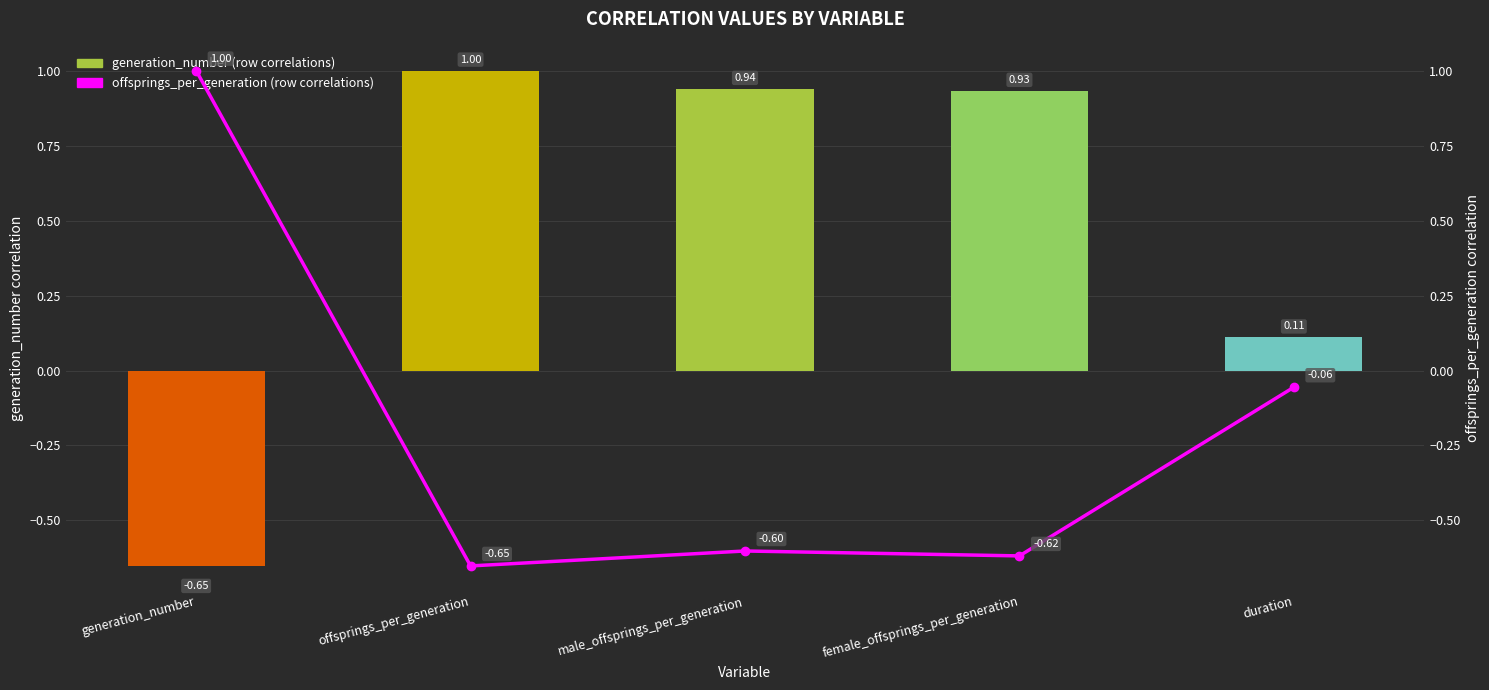

Which has a higher value, duration or female_offsprings_per_generation?

female_offsprings_per_generation